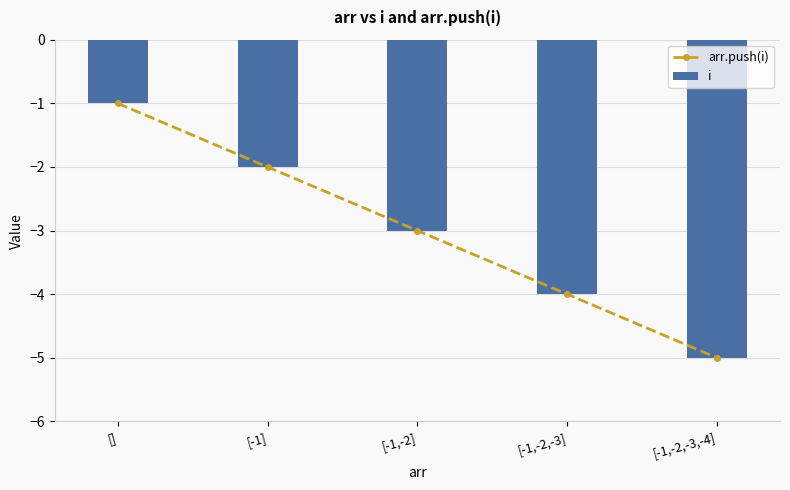

The value of i at [-1] is -1. True or false?

False